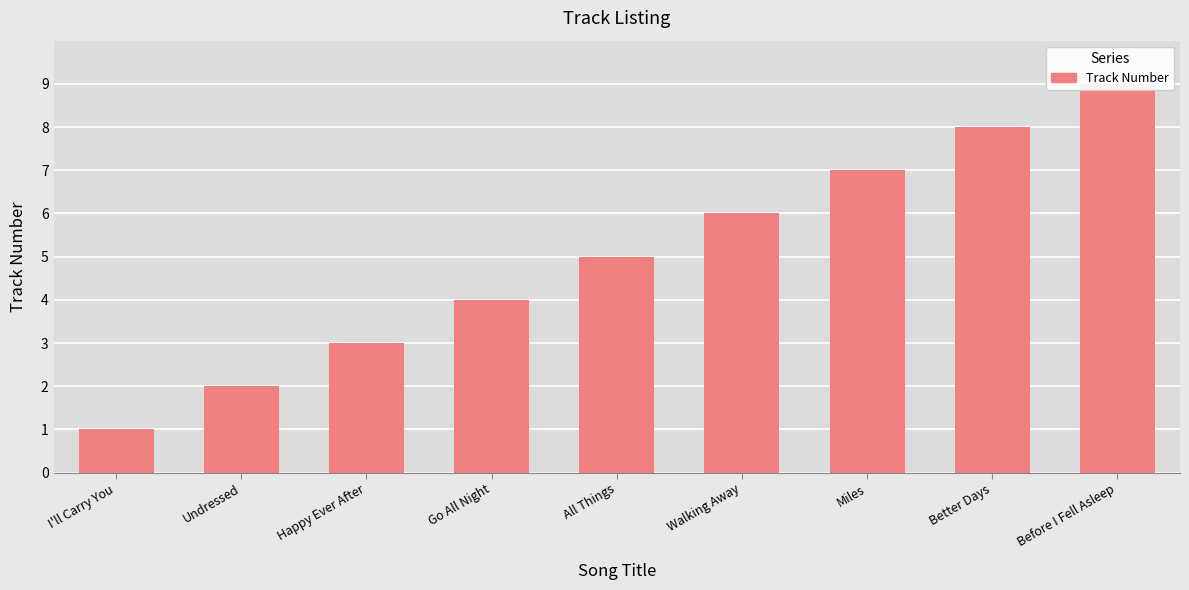

Which category has the lowest value across all series?

I'll Carry You